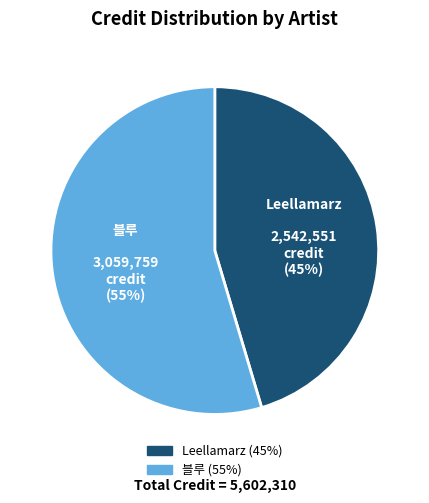

Rank the categories by value from highest to lowest.

블루, Leellamarz